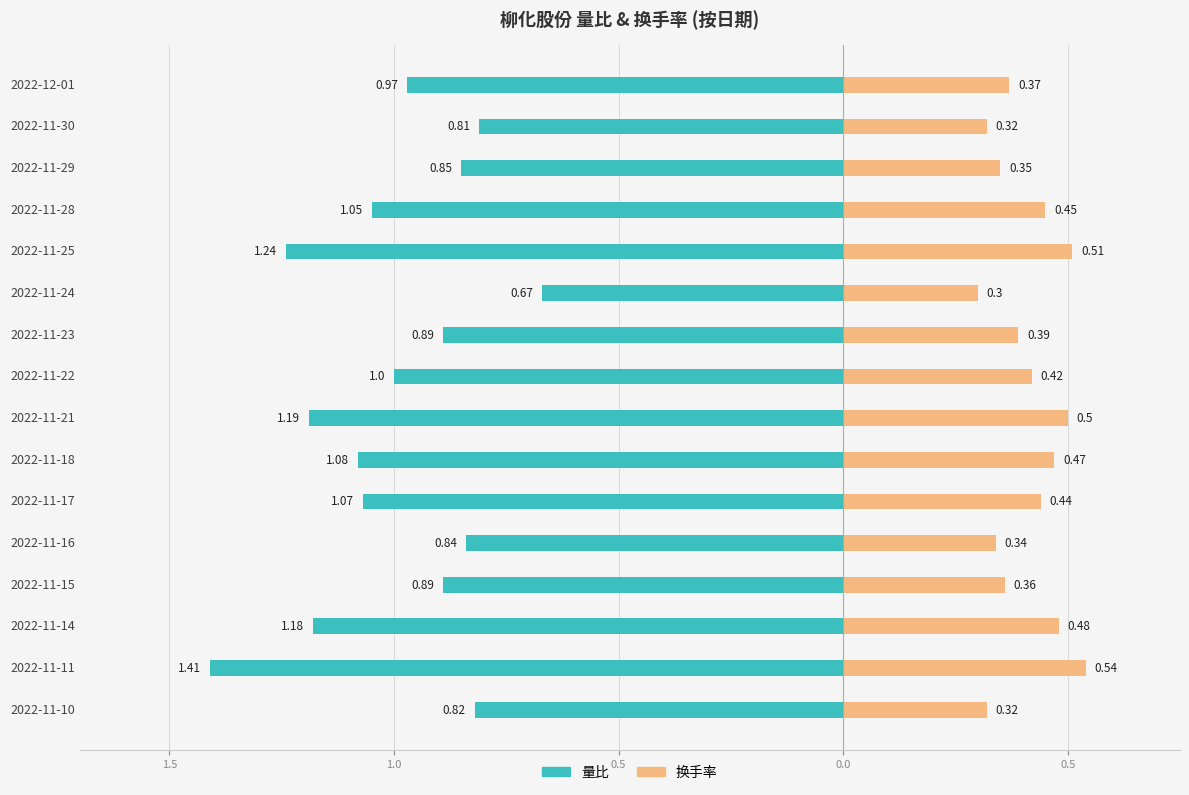

Is the value of 量比 at 2022-11-18 greater than the value of 换手率 at 2022-11-15?

No